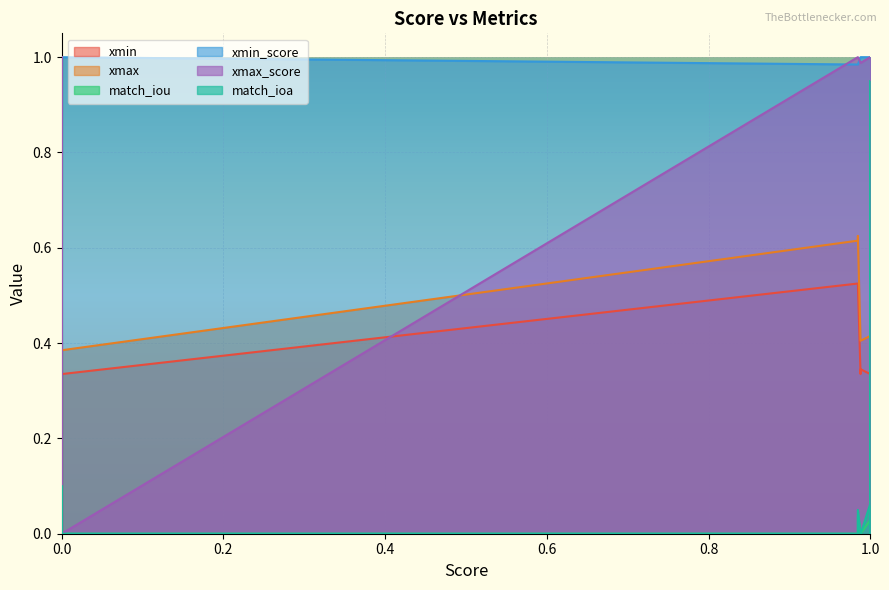

Is it true that xmax_score equals 1.0 at 17?

True